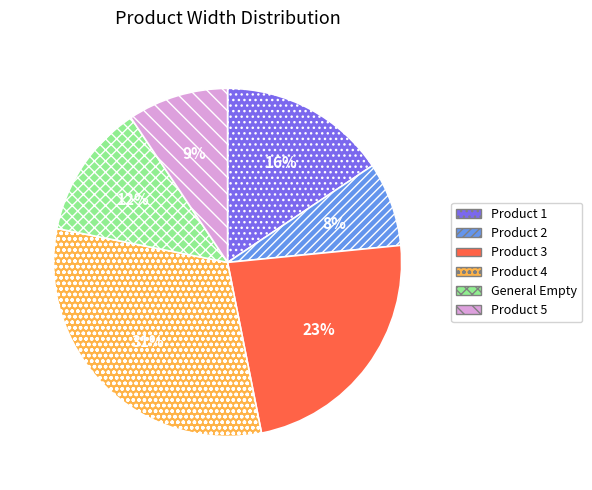

To the nearest percent, what is the combined percentage of Product 2 and Product 4?

39%